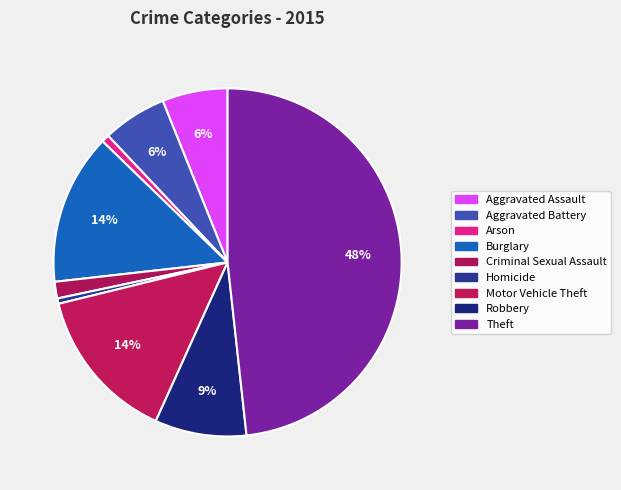

How many segments does this pie chart have?

9